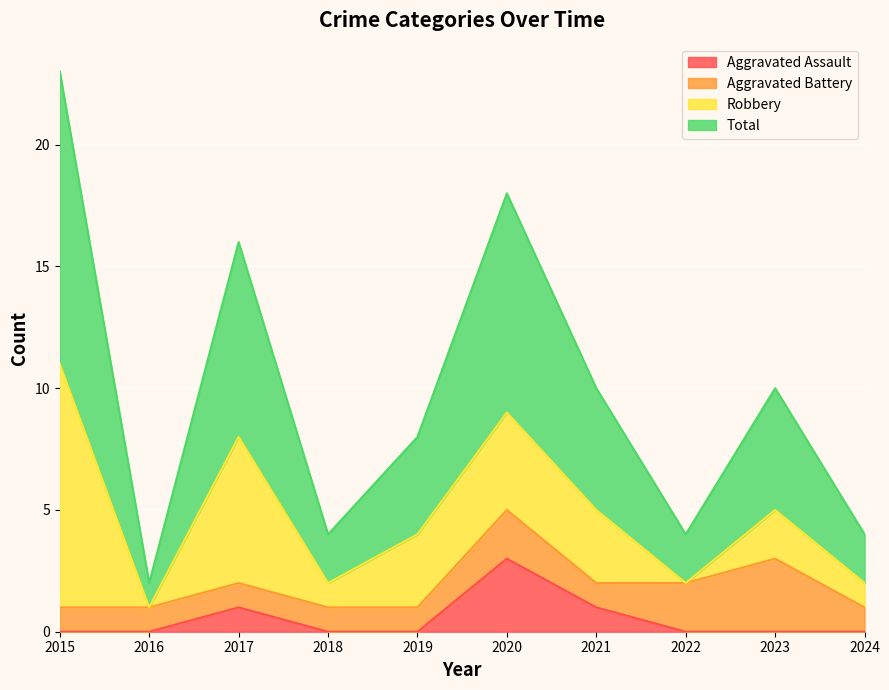

What is the highest value of the Aggravated Assault series?

3